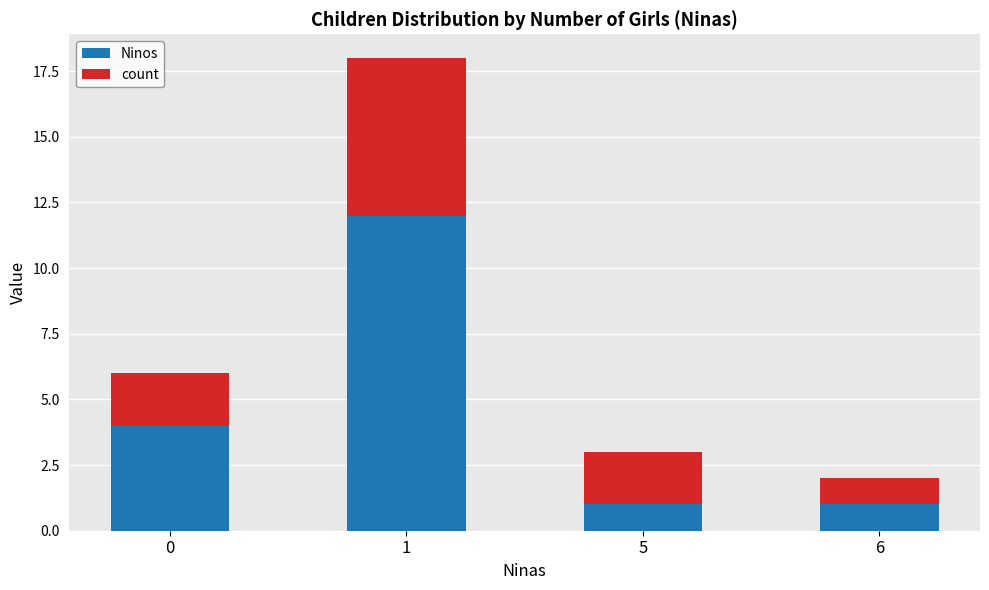

The value of Ninos at 1 is 21. True or false?

False